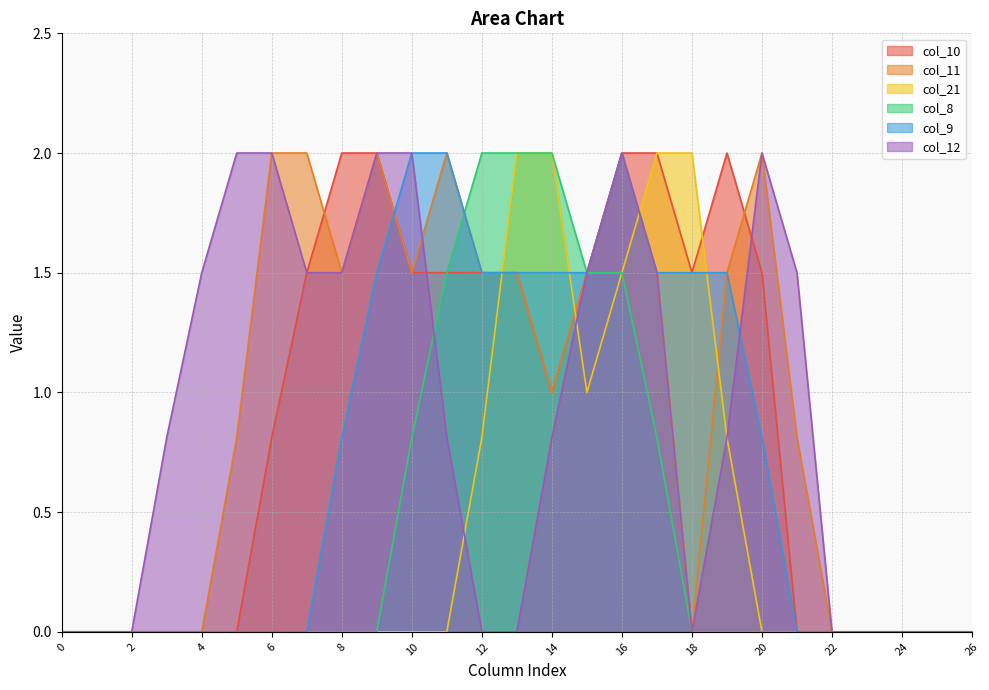

At which category does col_10 reach its first local peak?

19